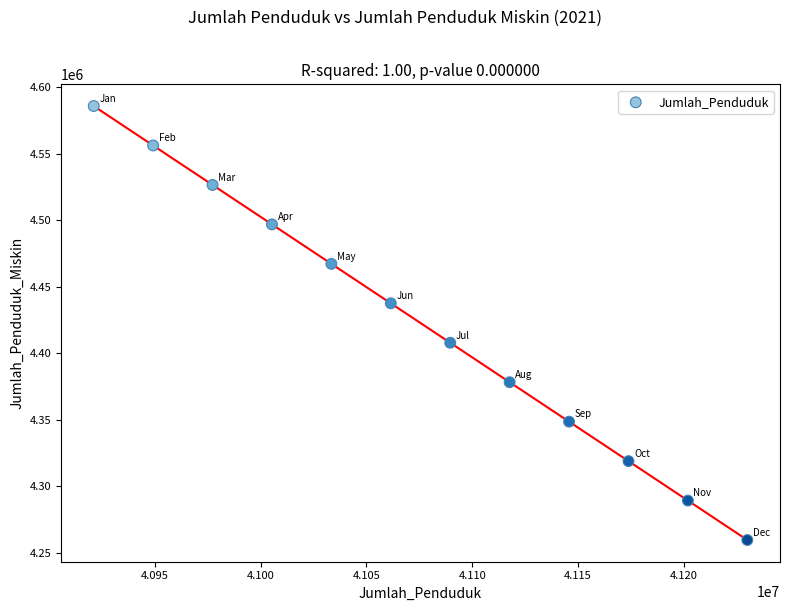

What is the average Y value?

4422785